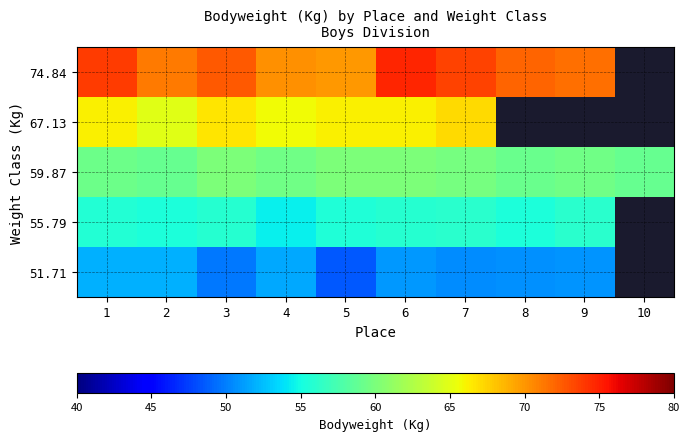

The value of 51.71 at 6 is 51.1. True or false?

True